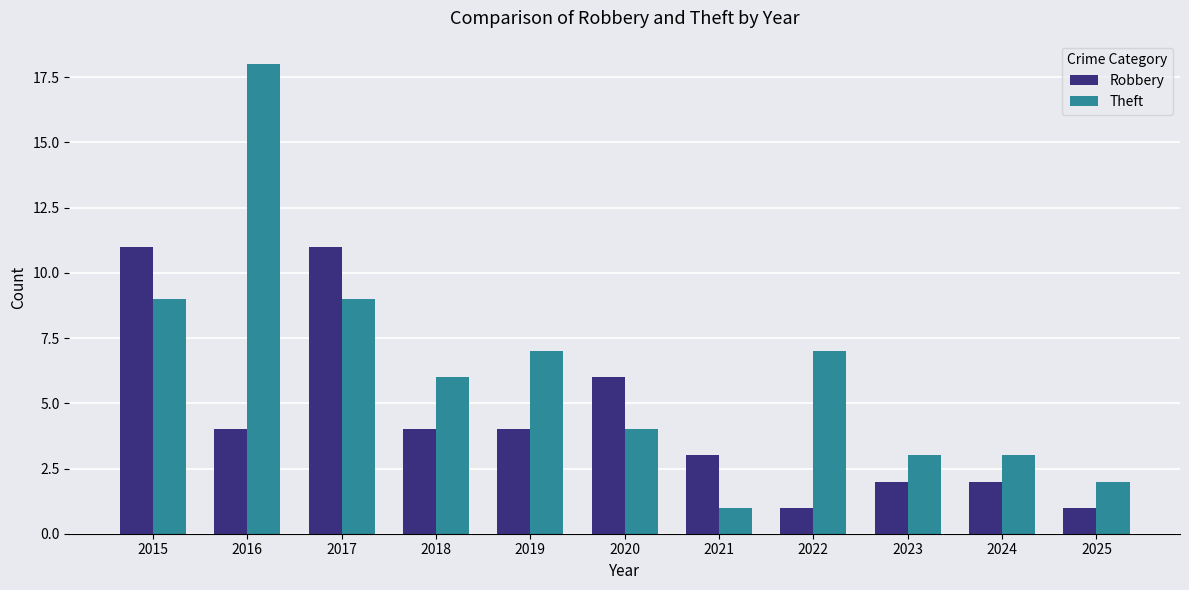

How many values in the Robbery series are below 4?

5